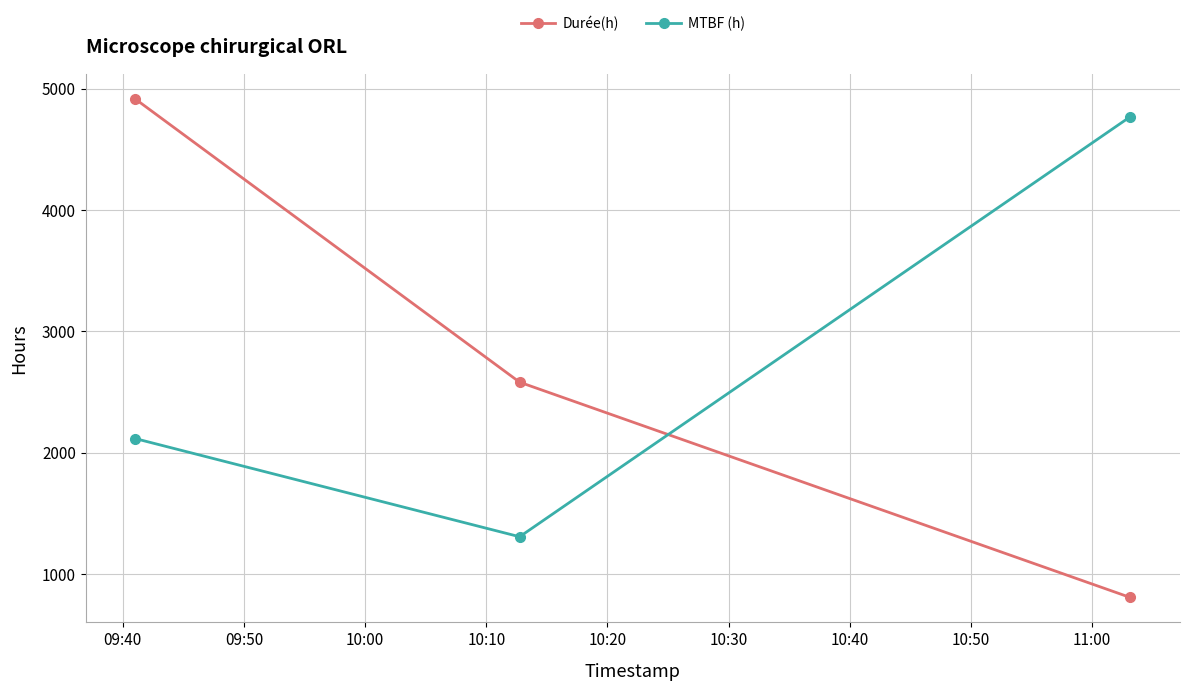

Which series has the largest total across all categories?

Durée(h)